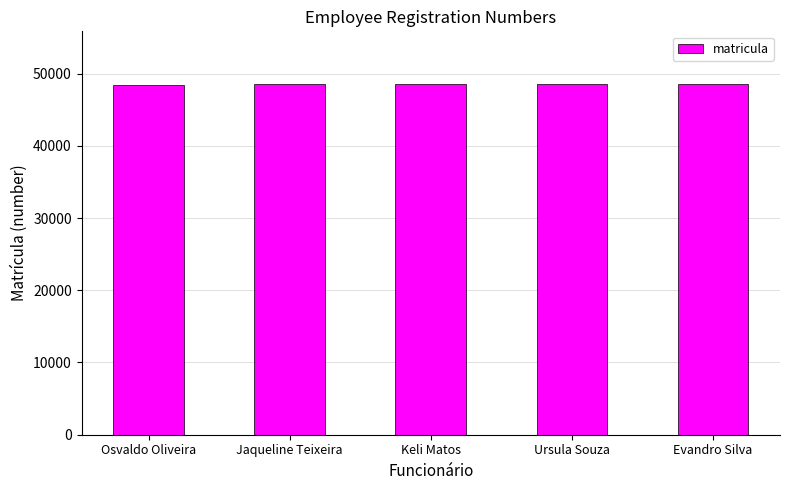

True or false: the data shows 33544 at Keli Matos.

False